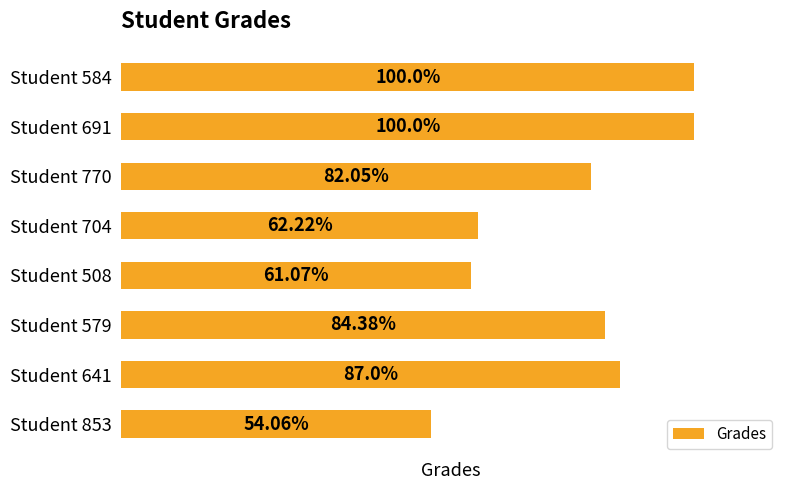

Are the bars horizontal?

Yes